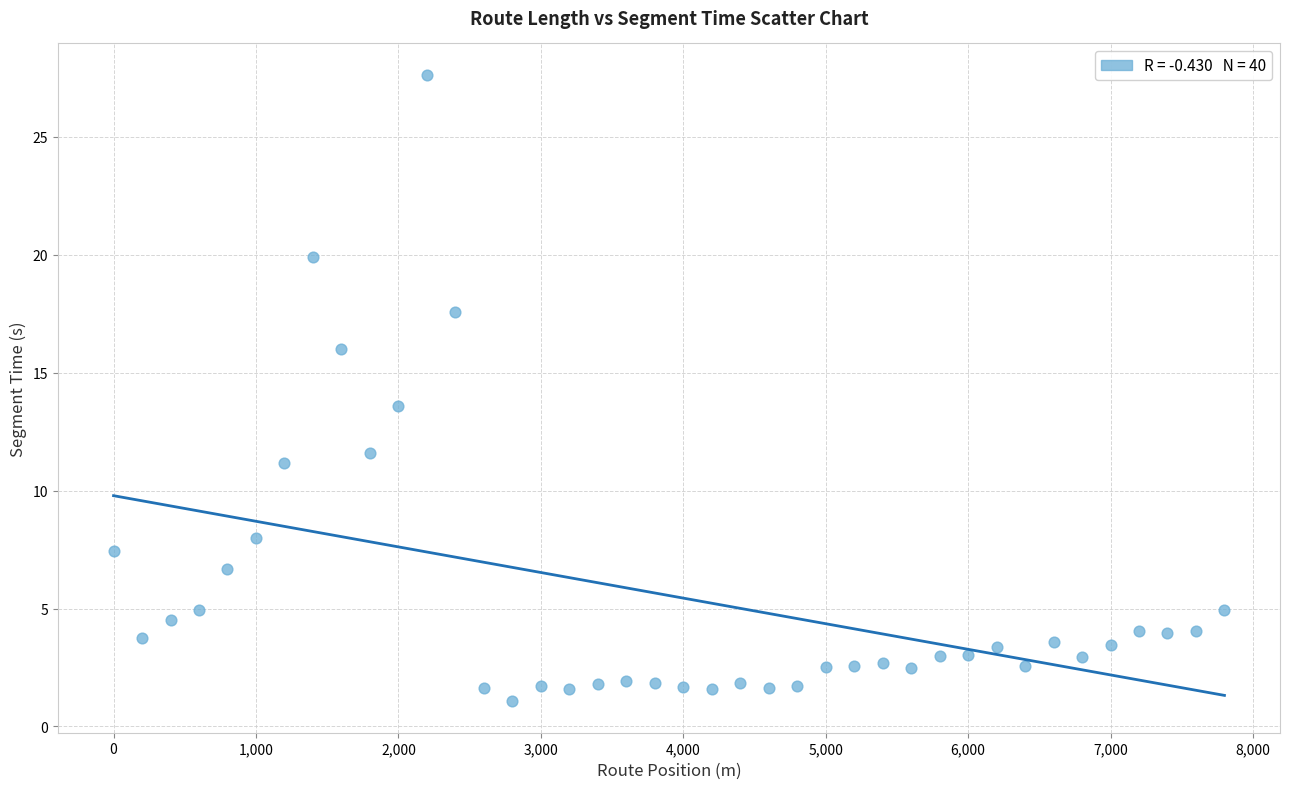

What Y value in the scatter plot is closest to 14?

13.6